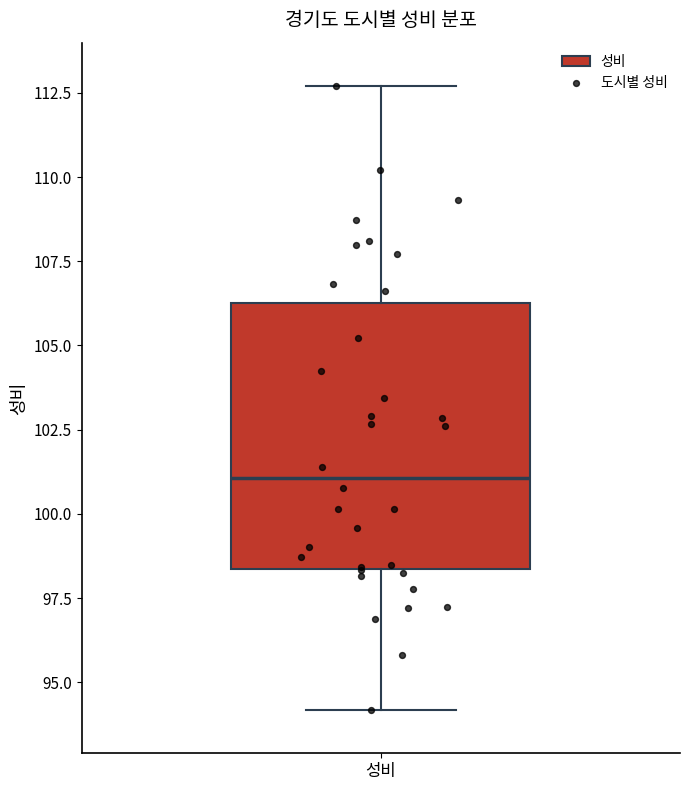

Where does the lower whisker of the box for 성비 end on the y-axis? The values are not printed on the chart, so give them approximately, as read against the axis.

94.0